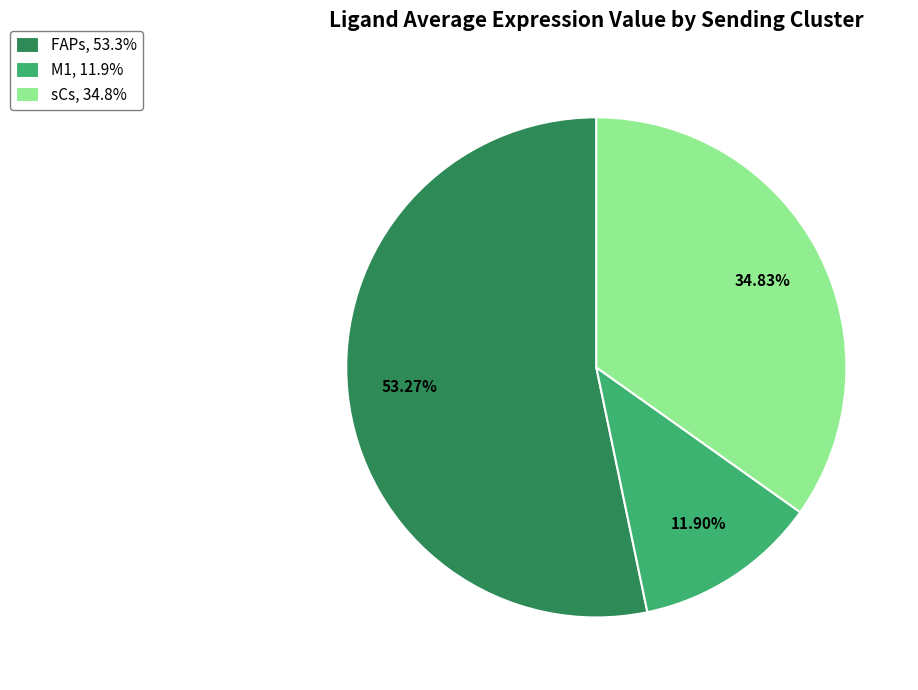

How many segments does this pie chart have?

3